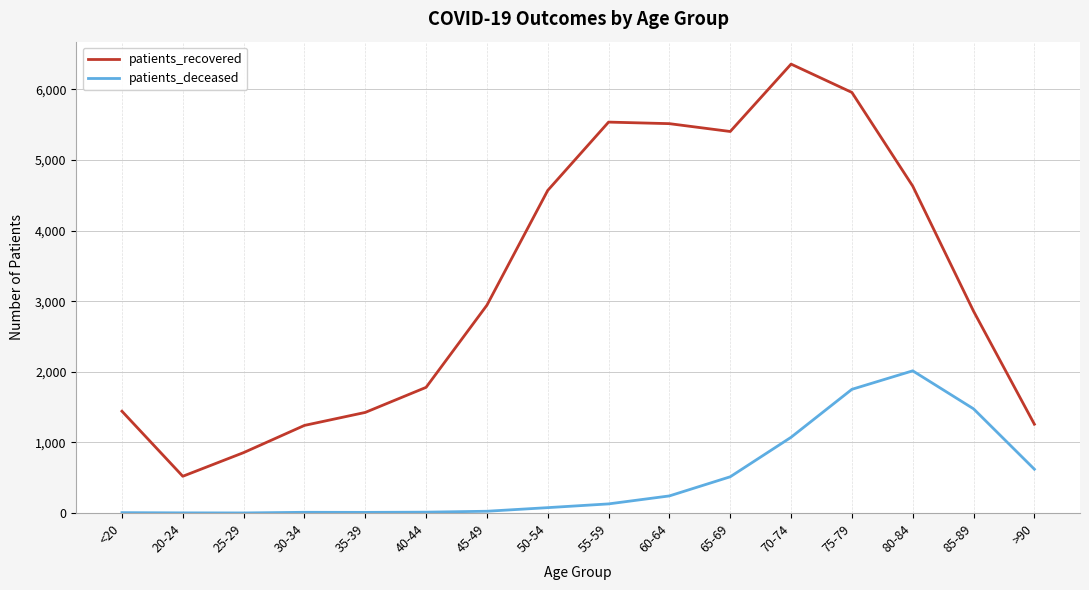

True or false: patients_recovered and patients_deceased cross at least once.

False